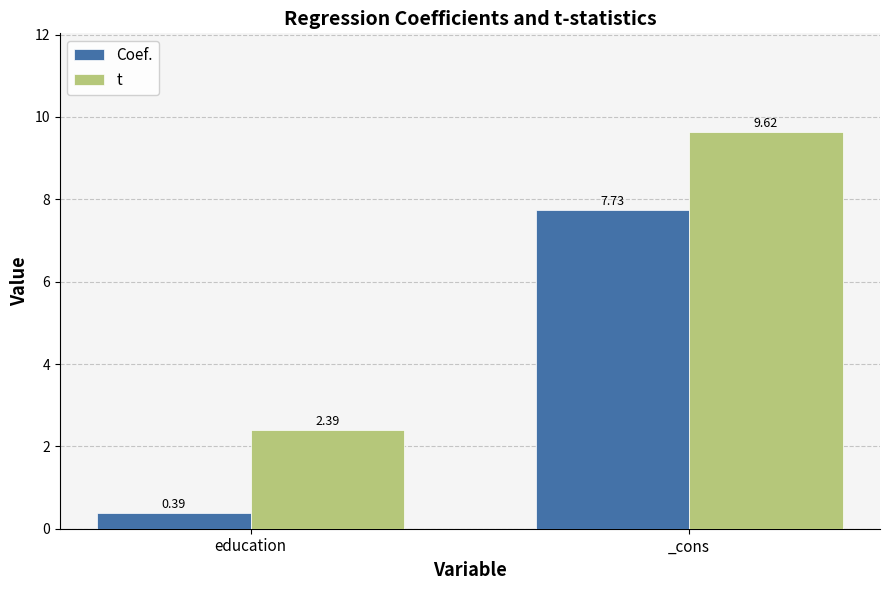

The Coef. series shows 3.5 at _cons. True or false?

False